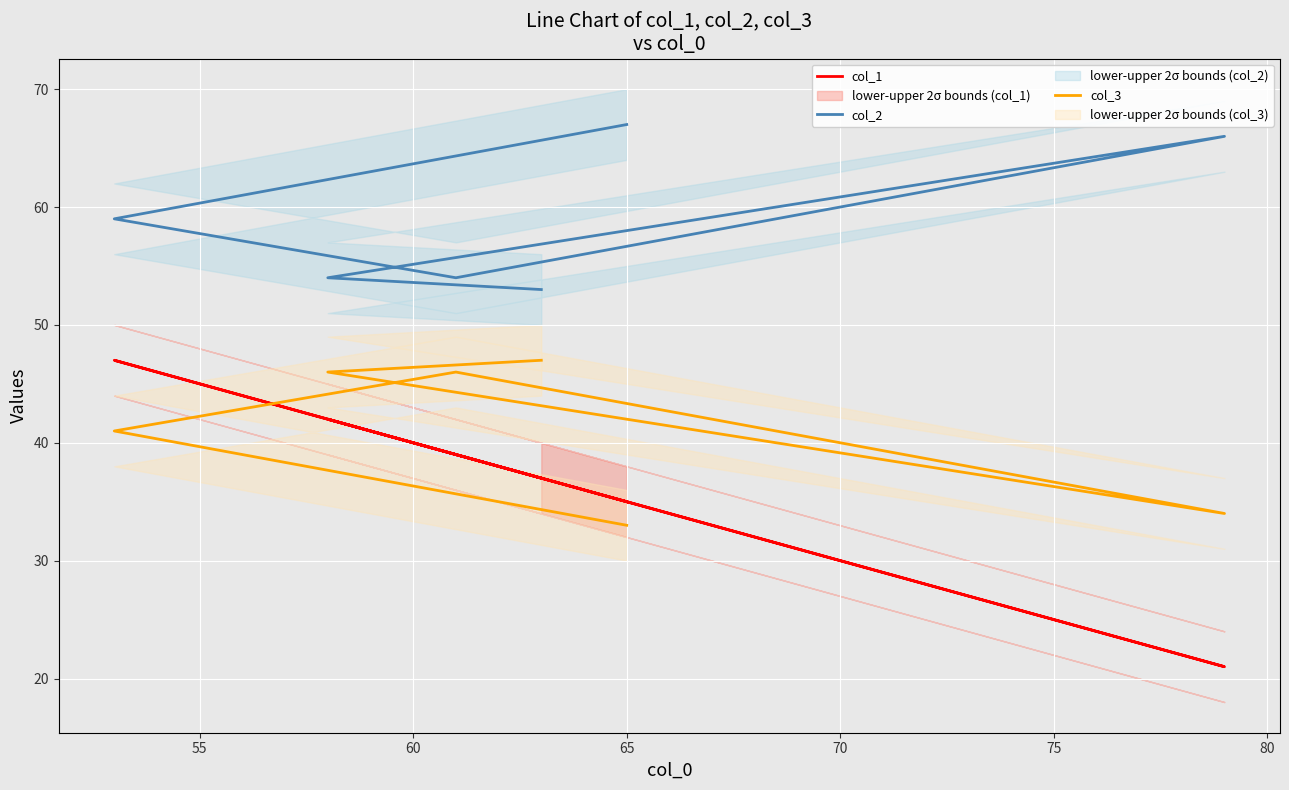

How many lines are shown in the chart?

3